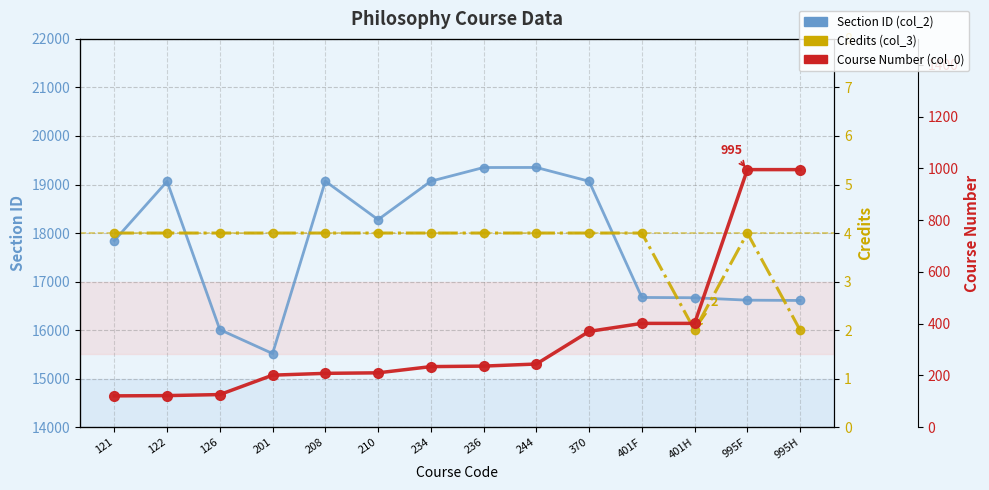

What is the spread (max minus min) of values at 995F?

16613